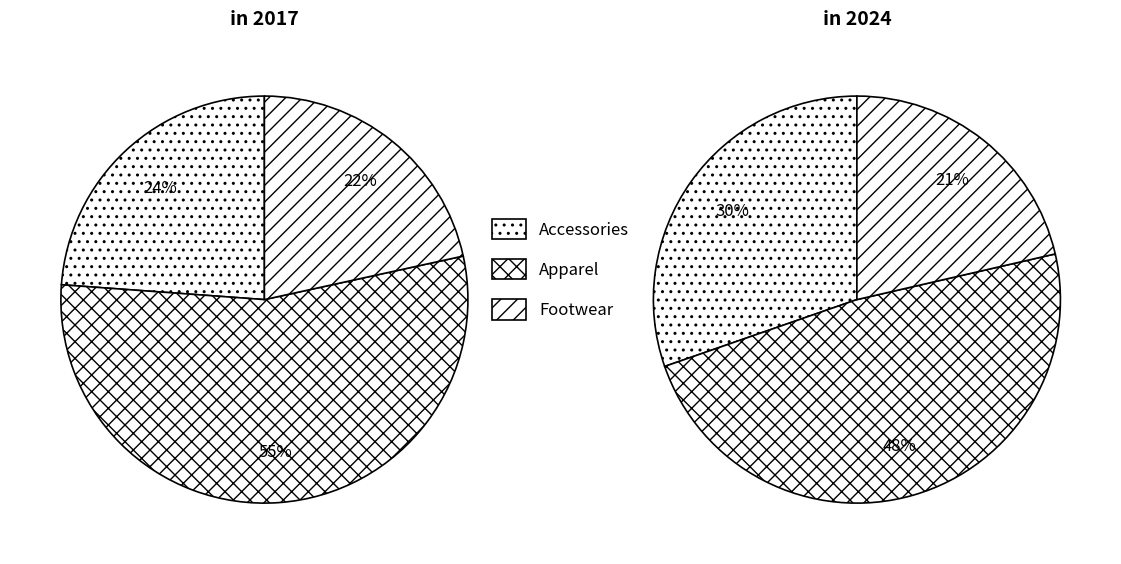

Which category has the smallest portion of the pie?

Footwear